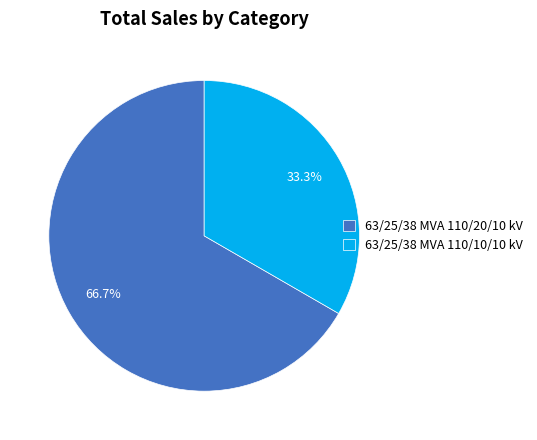

Which slice is the smallest?

63/25/38 MVA 110/10/10 kV